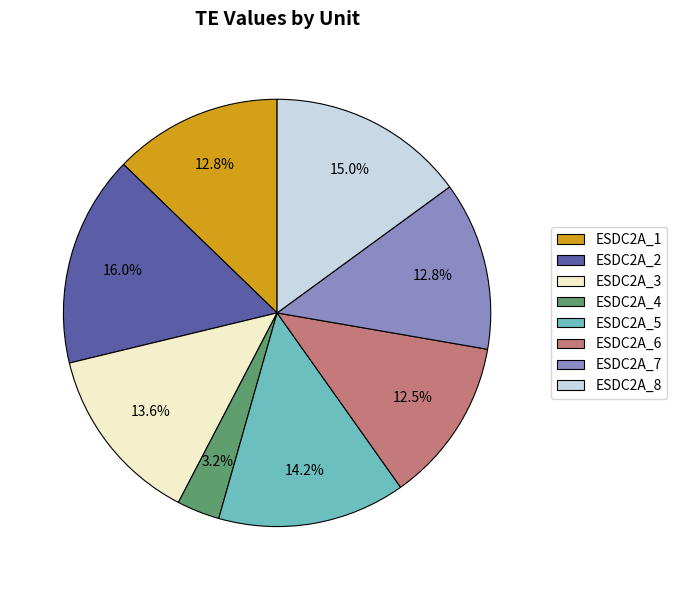

Is there any slice that represents more than half of the pie?

No